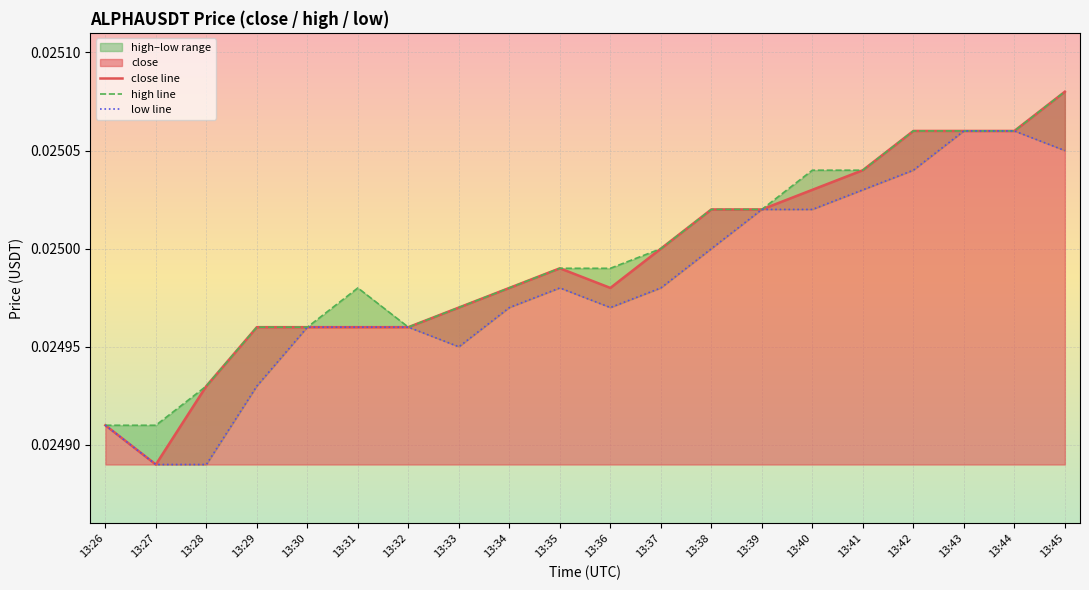

Between 13:32 and 13:38, which series saw the biggest shift?

close line